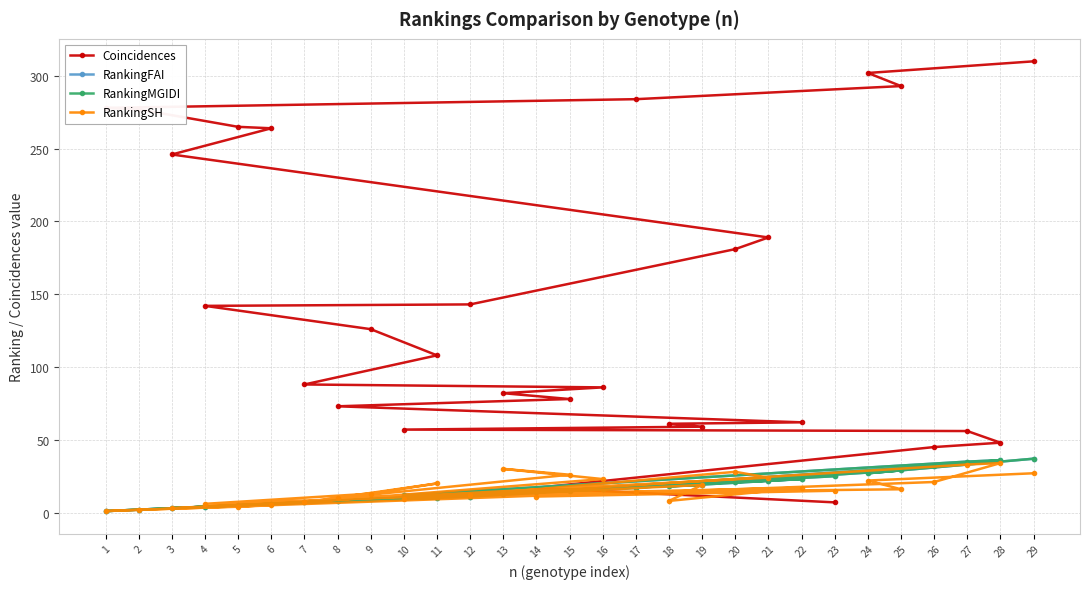

The Coincidences series shows 68 at 9. True or false?

False